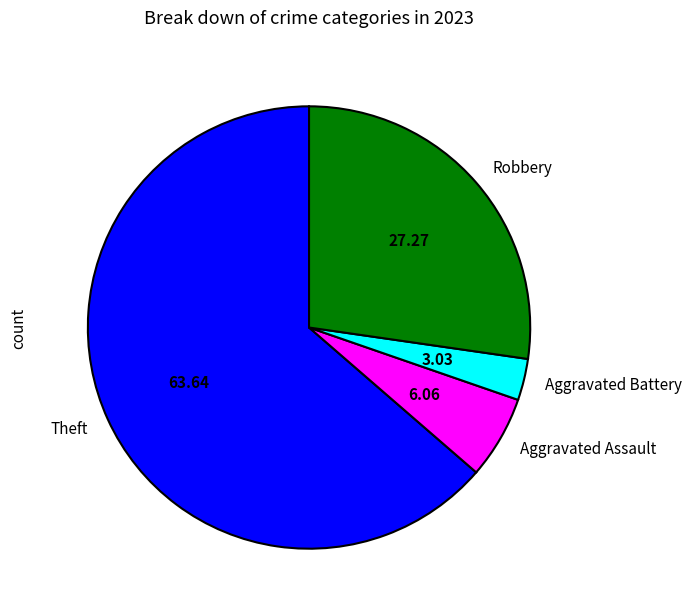

Is it true that Aggravated Assault is 11% of the pie?

False